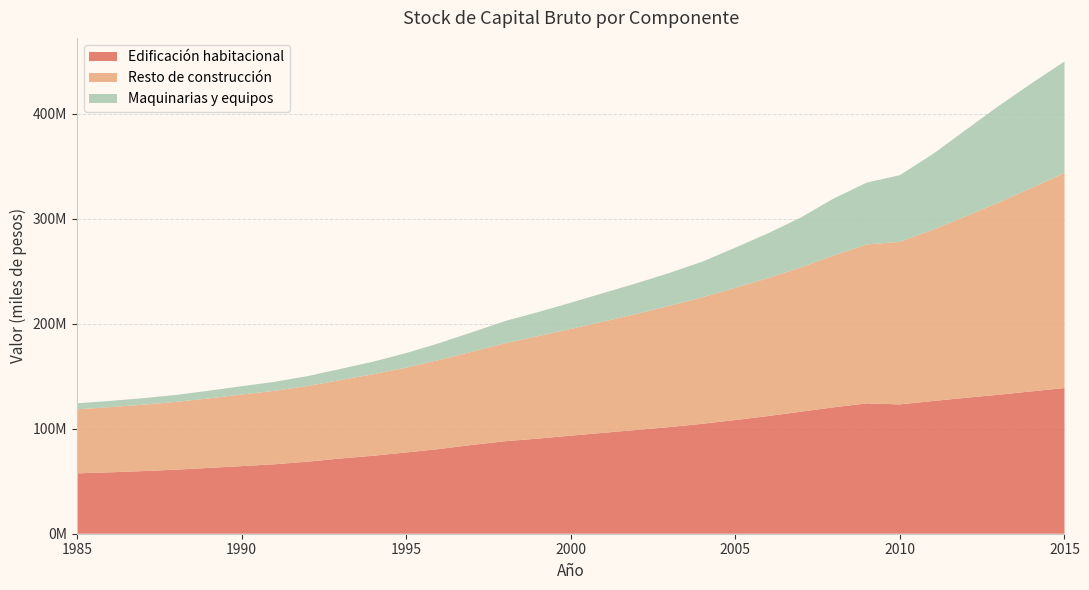

Reading right to left, what are all the values shown in this chart?

Edificación habitacional: 138763384	135572349	132379345	129484861	126375470	123178789	124136362	120478006	116244335	112079137	108301415	104728328	101538921	98858402	96130008	93387486	90606960	88080706	84557697	80676005	77391497	74255285	71641786	68597560	66177763	64367849	62675166	61003526	59637619	58499100	57496920
Resto de construcción: 204819112	193780066	183070259	172846537	163151007	154844271	151389709	144701395	137452586	131479038	125908453	120423428	115583293	110531561	106017710	101638729	97568486	93296729	88758933	84806447	80830094	77691598	74695394	72043435	69944017	68212448	66198498	64528018	63236687	62045940	60984532
Maquinarias y equipos: 106170412	99654949	91946070	82229062	72072139	63448781	58982910	54299506	47658985	42645575	38288320	33988065	31299093	29206773	27154684	25007464	22836137	21104921	18554756	15987548	13841983	11944822	10616294	9452729	8534394	7925206	7304810	6621295	6217569	5915249	5770045